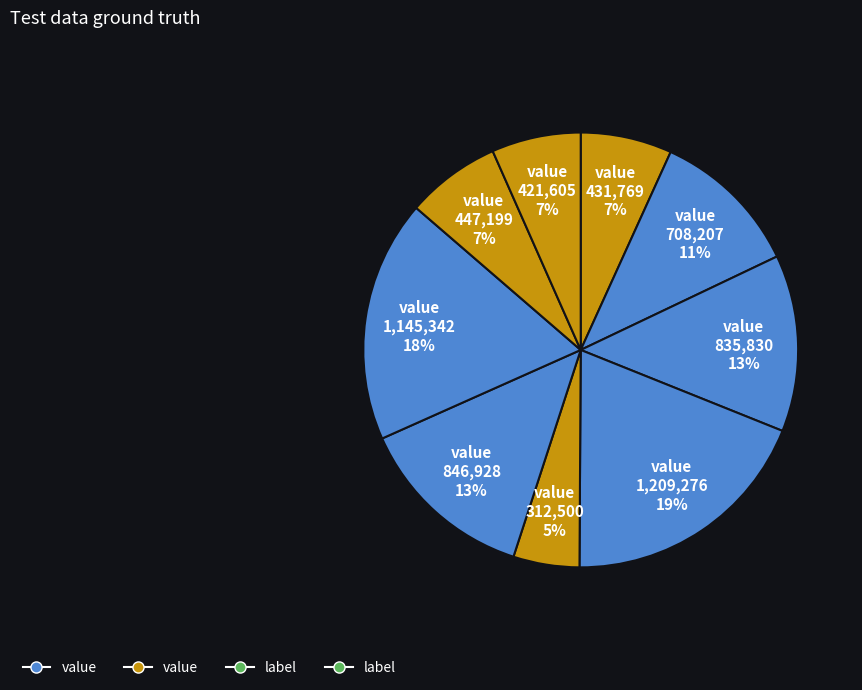

How many segments does this pie chart have?

9